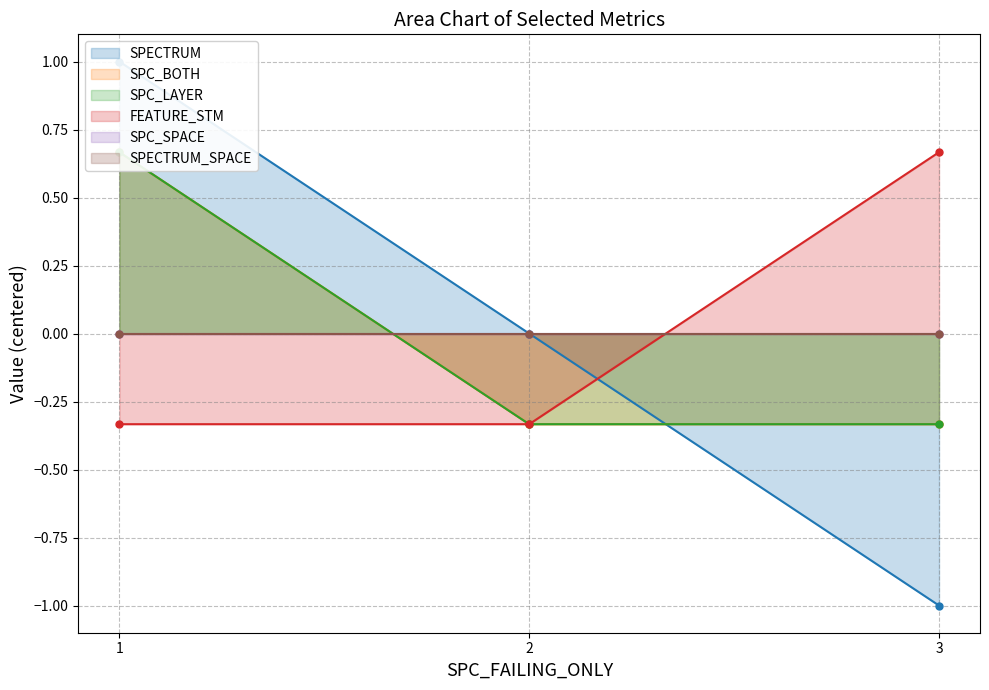

Does the chart have visible grid lines?

Yes